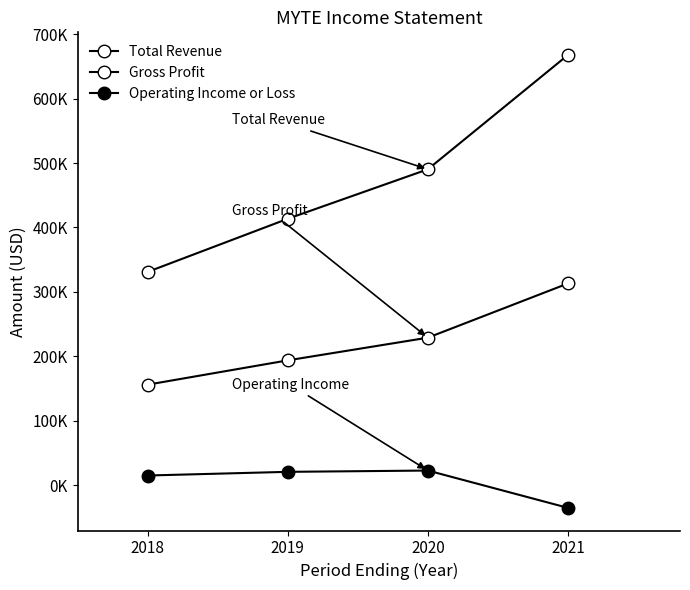

Is this an area chart (filled region under the line)?

No